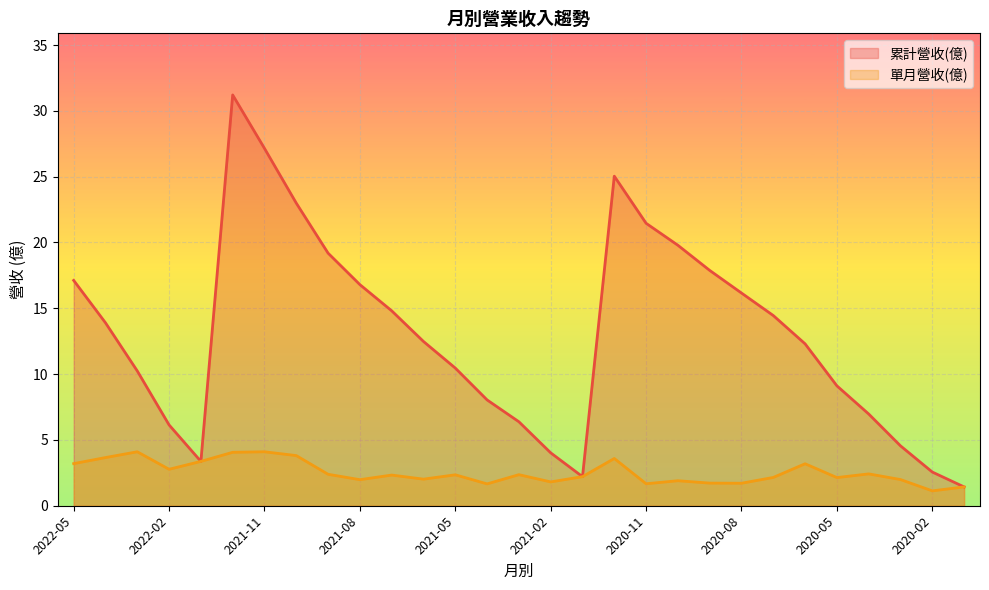

What is the value of the 累計營收(億) point at the 29th from the left?

1.4